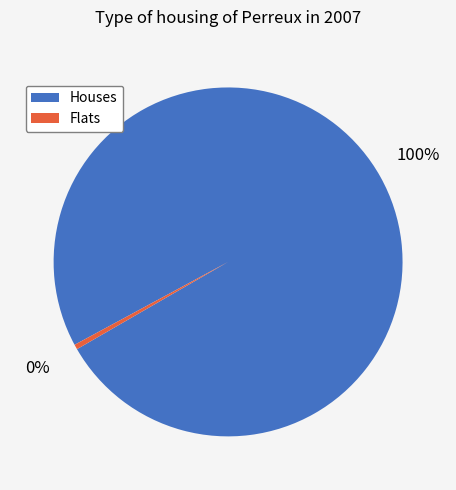

Does any single category account for the majority?

Yes